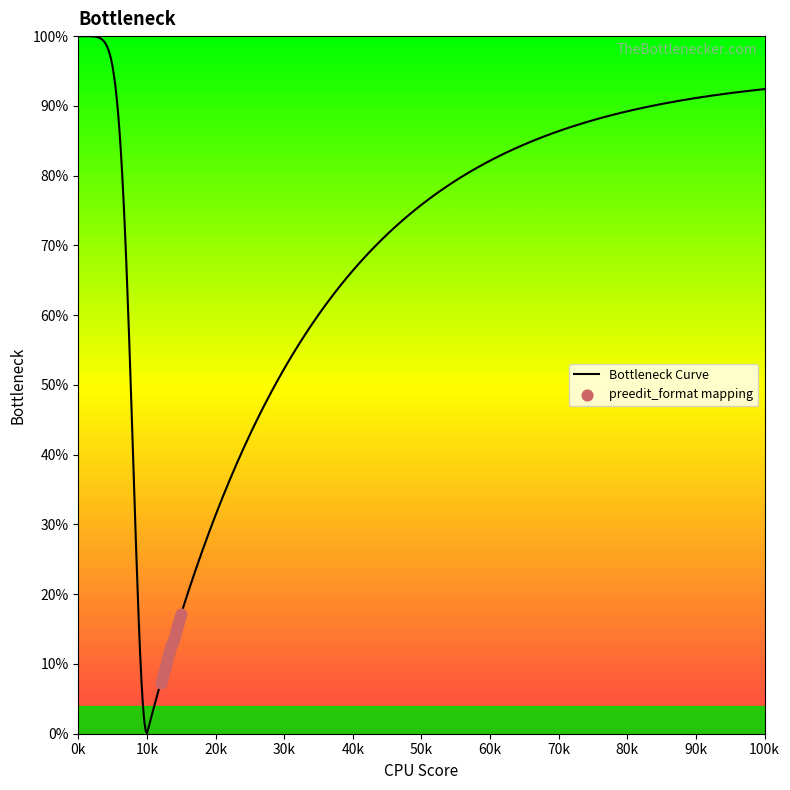

Approximately how many times larger is the value at 4 compared to 5?

0.9